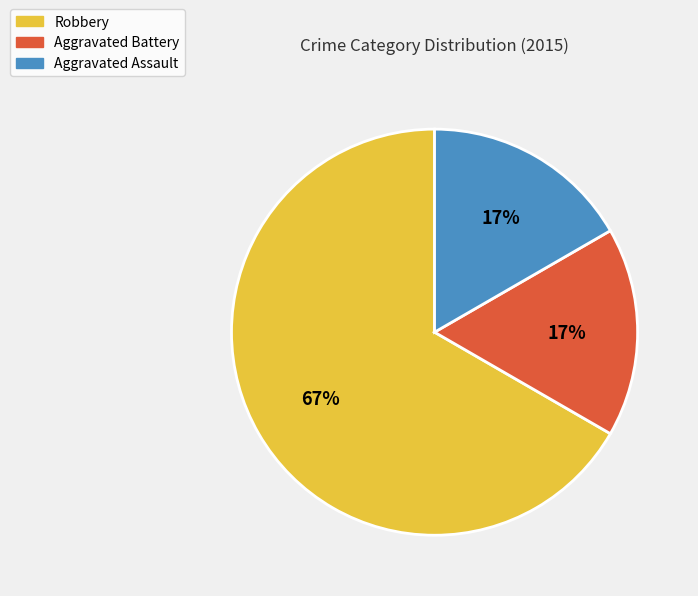

To the nearest percent, what portion does Aggravated Battery represent?

17%